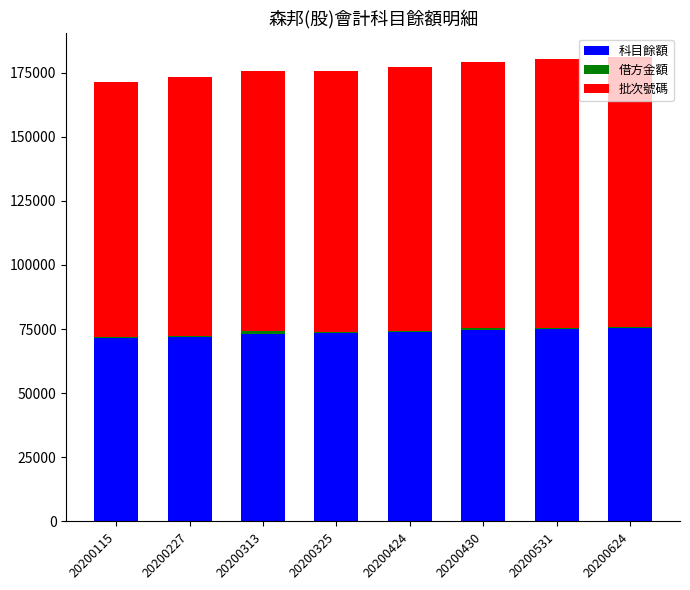

The 科目餘額 series shows 98348 at 20200227. True or false?

False